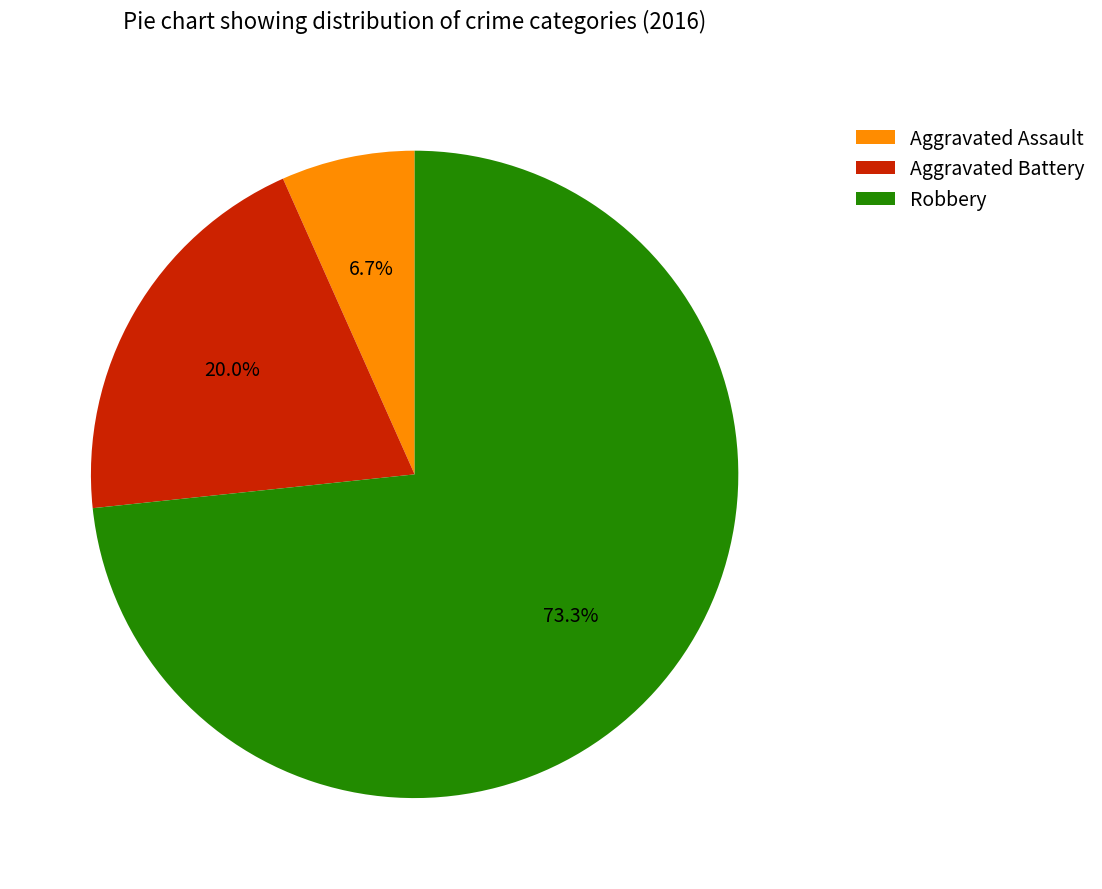

To the nearest percent, what is the average slice percentage?

33%